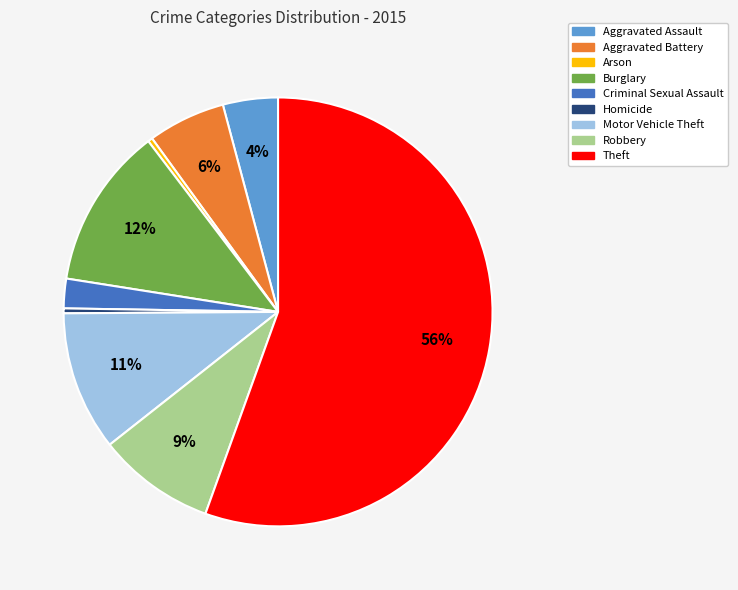

To the nearest percent, what percentage of the pie is Aggravated Battery?

6%